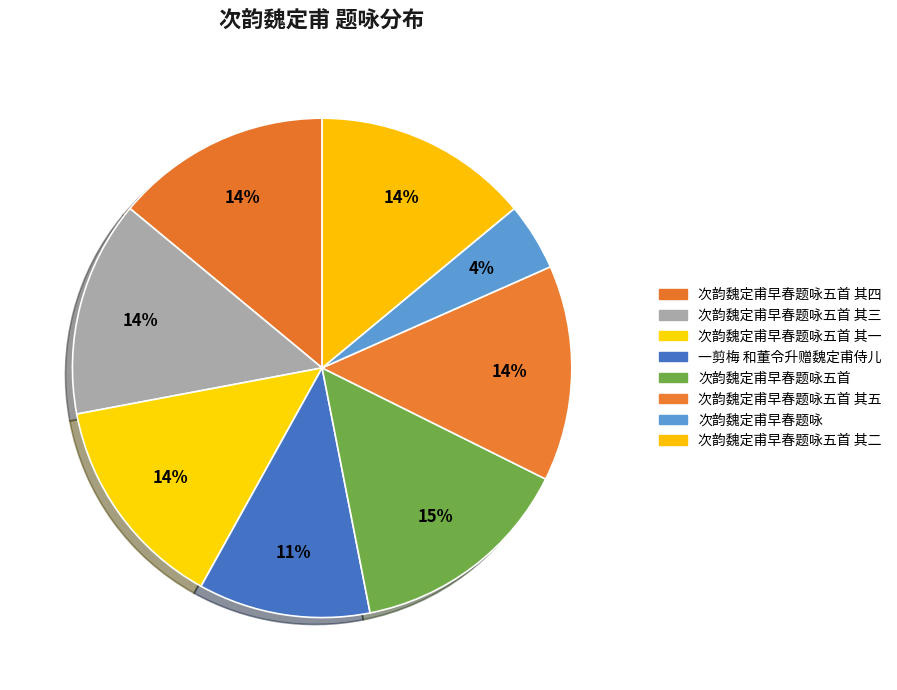

Between 次韵魏定甫早春题咏五首 其二 and 次韵魏定甫早春题咏, which is larger?

次韵魏定甫早春题咏五首 其二